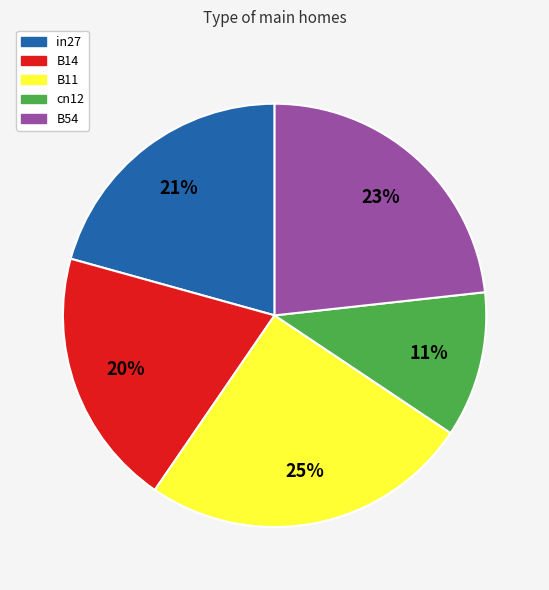

Is there any slice that represents more than half of the pie?

No